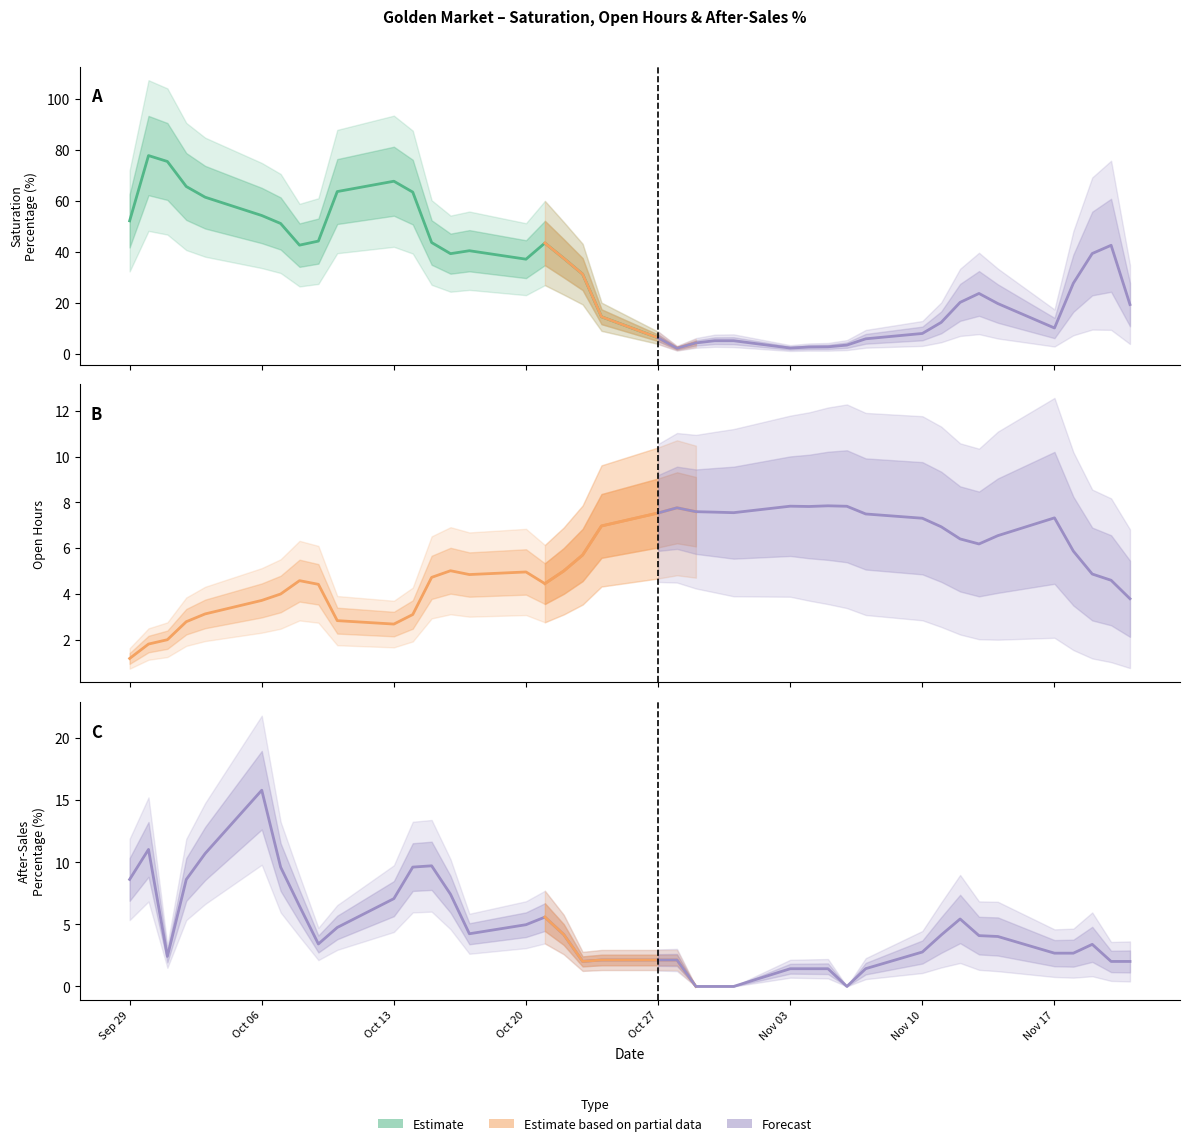

What is the average value of the SaturationPercentage series?

32.5